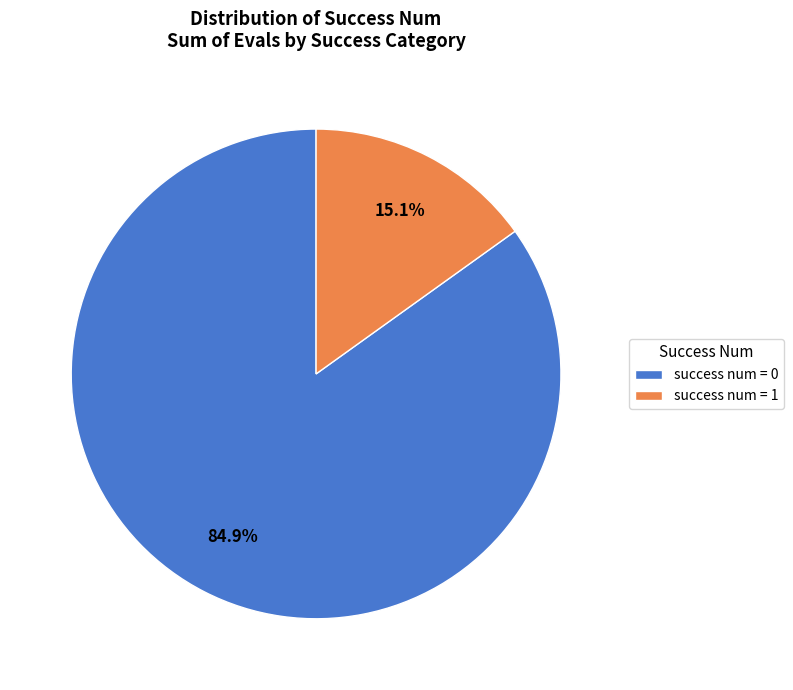

What is the ratio of the value at success num = 0 to the value at success num = 1?

5.6